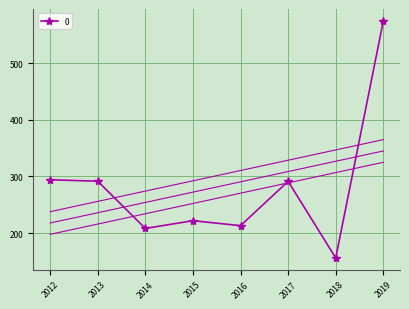

What is the greatest value displayed?

574.6